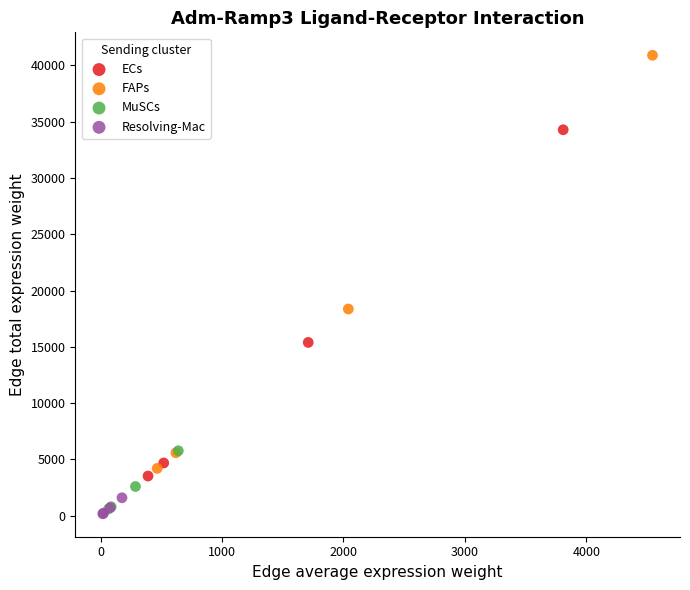

Which series has the widest spread of Y values?

FAPs